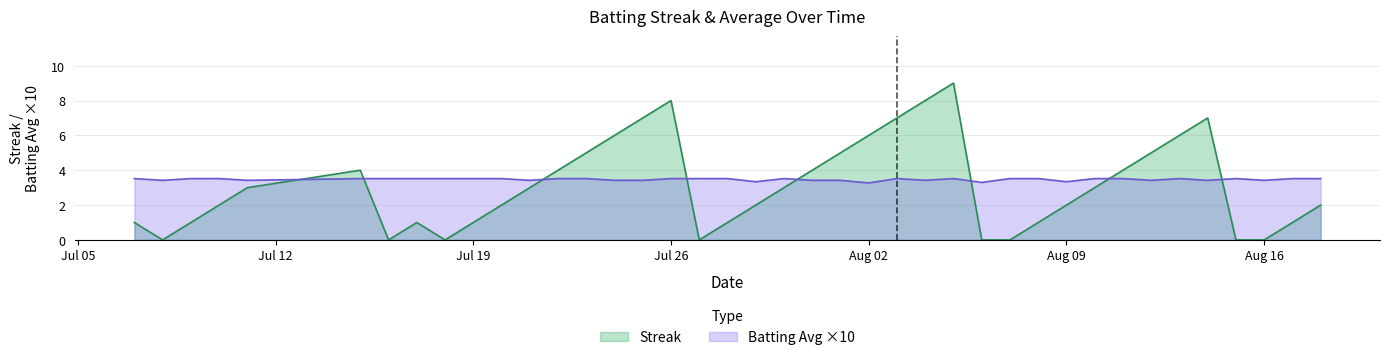

The value of Batting Avg ×10 at Jul 26 is 2.0. True or false?

False